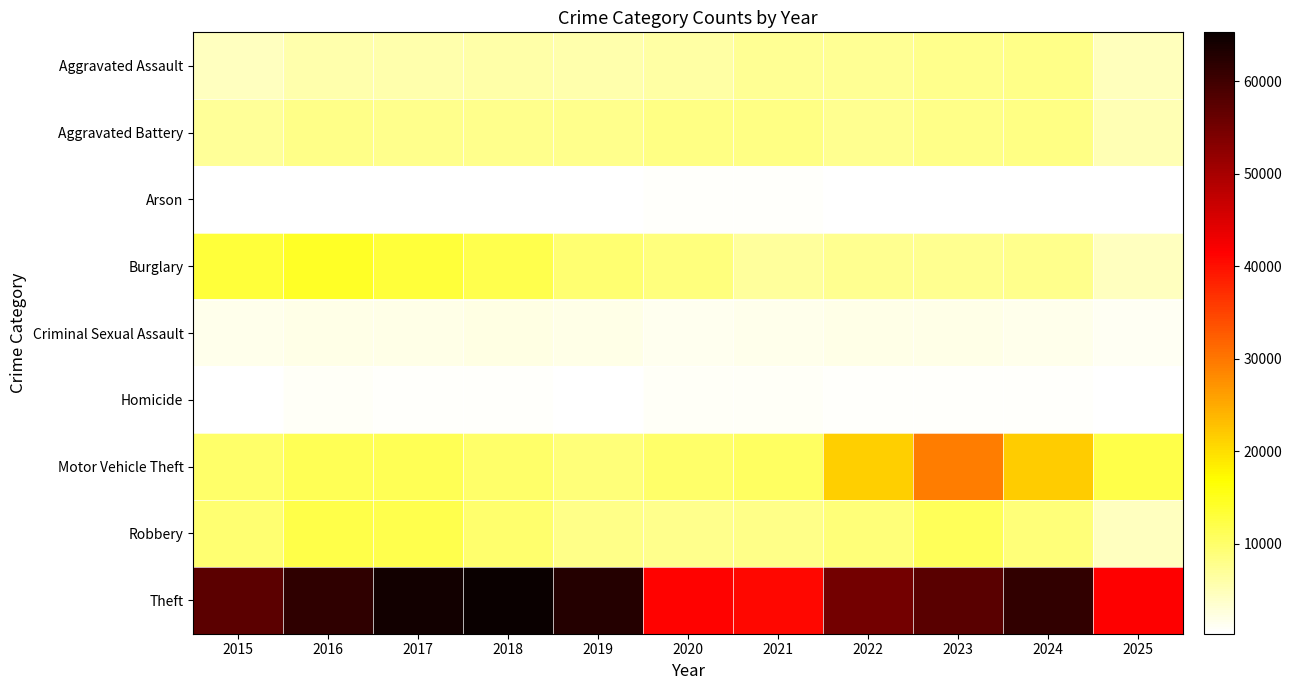

Which category has the highest value across all series?

2018